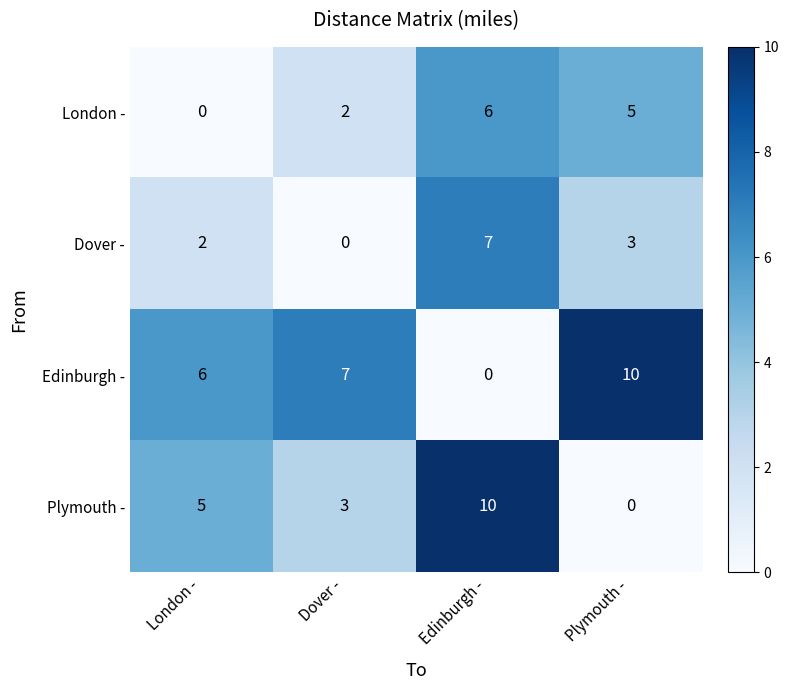

What is the difference between the maximum and minimum values in the London - series?

6